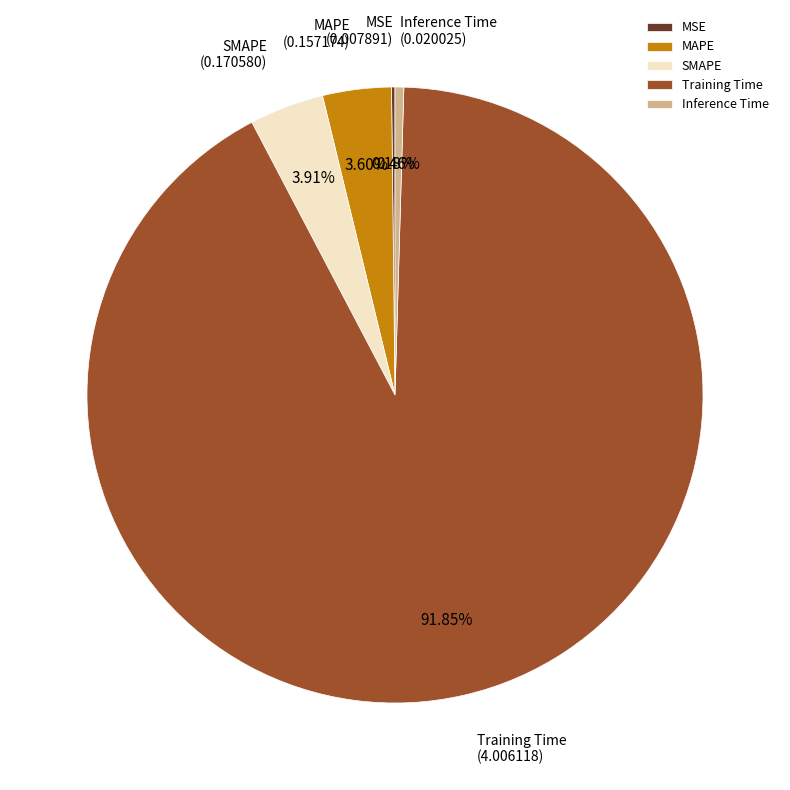

Which slice is the largest?

Training Time